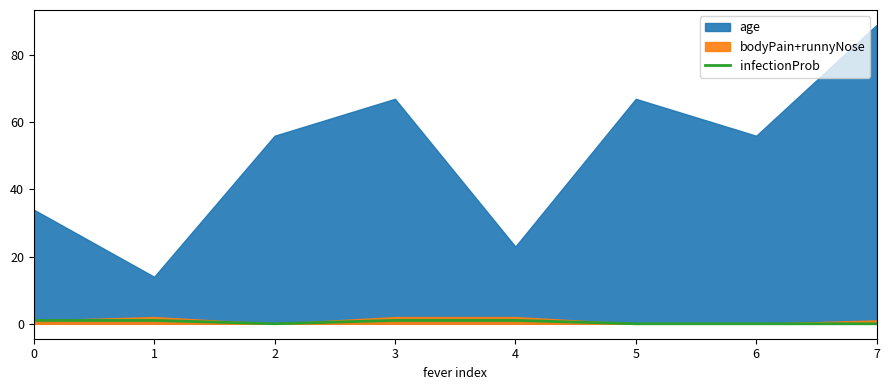

The chart shows a value of 1 at 3. True or false?

True